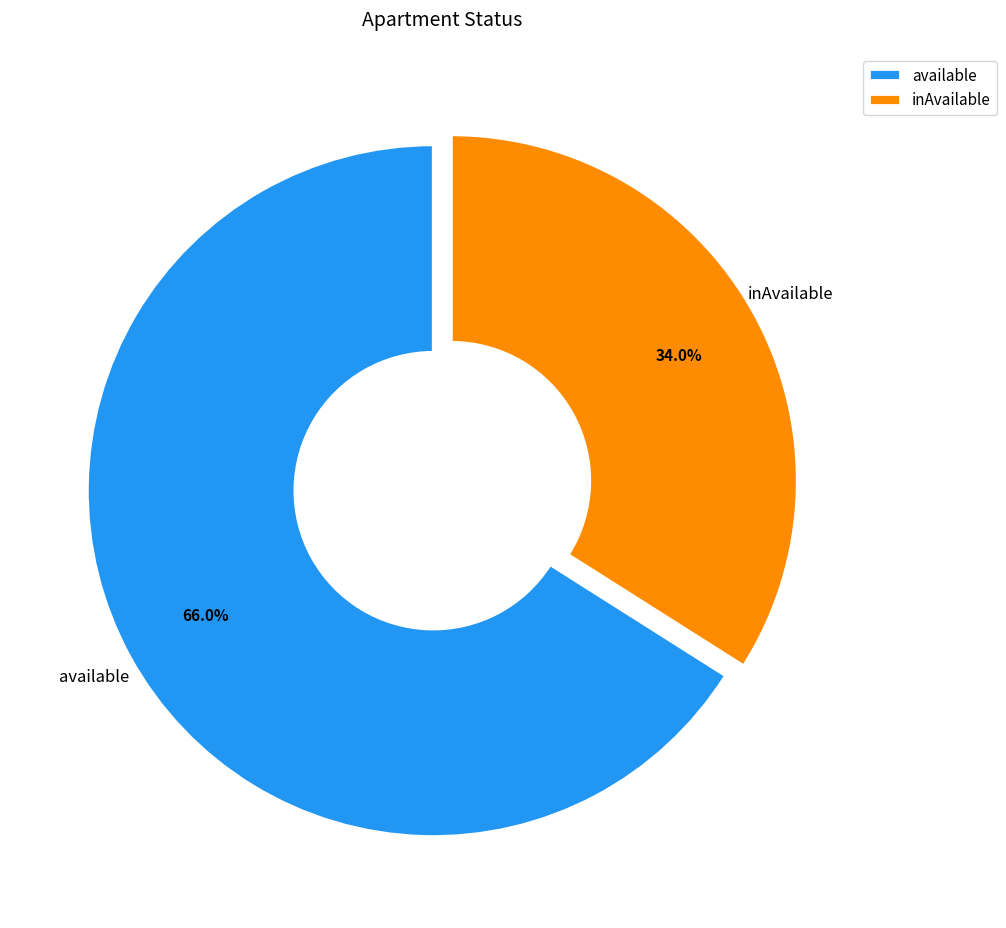

Which slice is the largest?

available